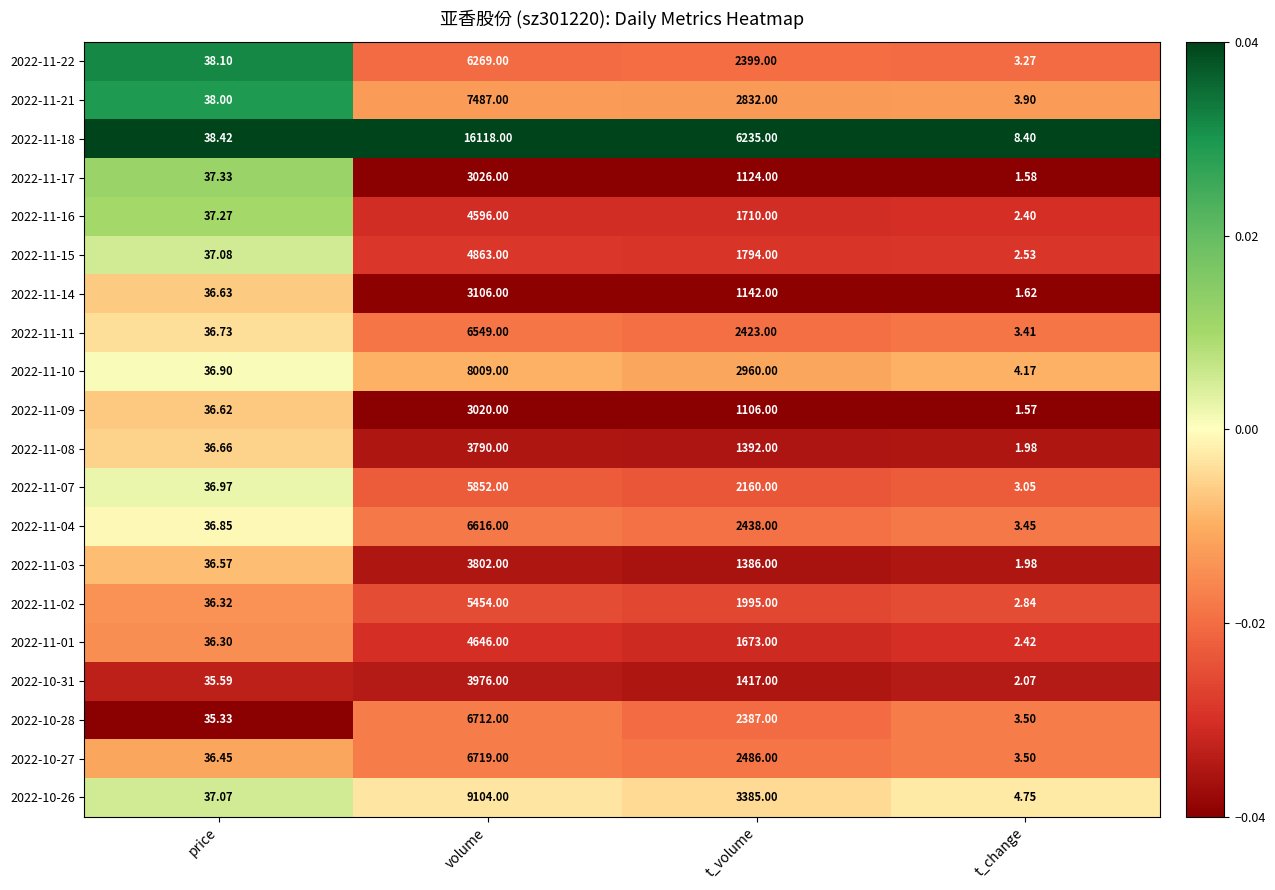

At which category is the sum across all series the highest?

volume